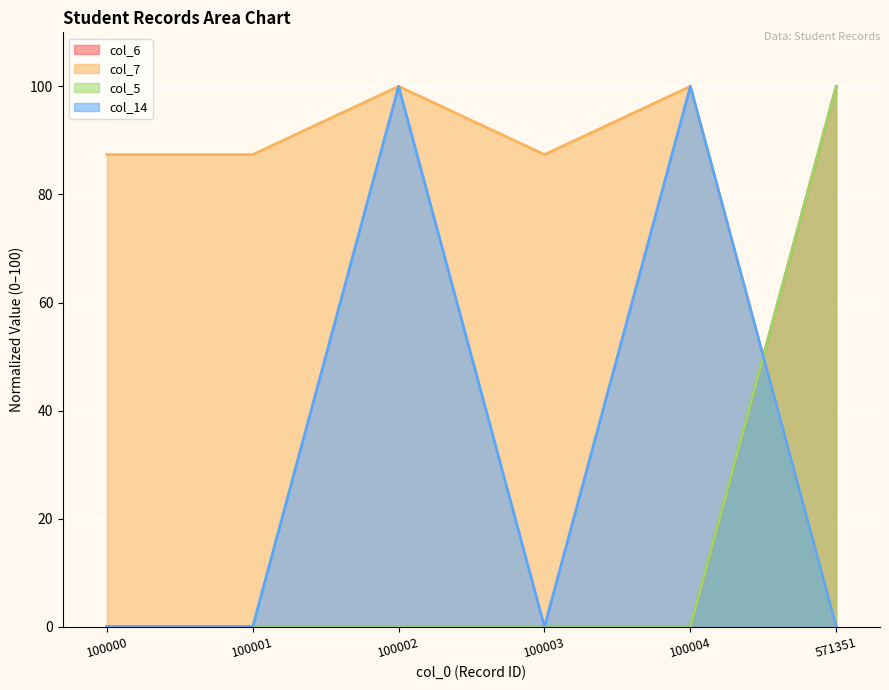

How many lines are shown in the chart?

4